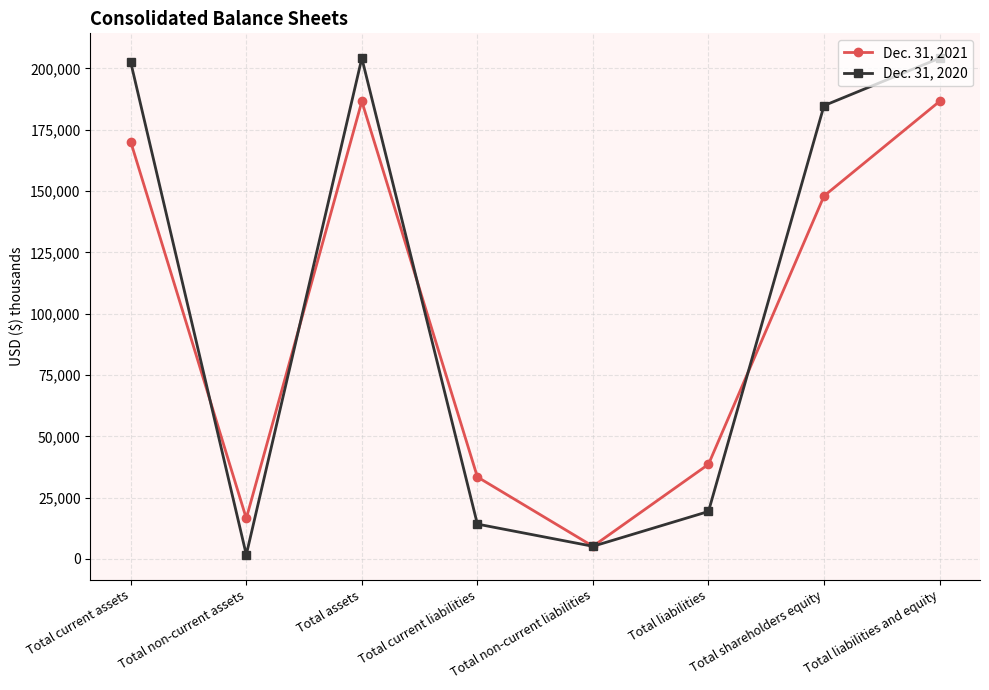

Reading left to right, list all the values displayed in this chart.

Dec. 31, 2021: Total current assets=170063	Total non-current assets=16524	Total assets=186587	Total current liabilities=33422	Total non-current liabilities=5160	Total liabilities=38582	Total shareholders equity=148005	Total liabilities and equity=186587
Dec. 31, 2020: Total current assets=202504	Total non-current assets=1702	Total assets=204206	Total current liabilities=14203	Total non-current liabilities=5149	Total liabilities=19352	Total shareholders equity=184854	Total liabilities and equity=204206